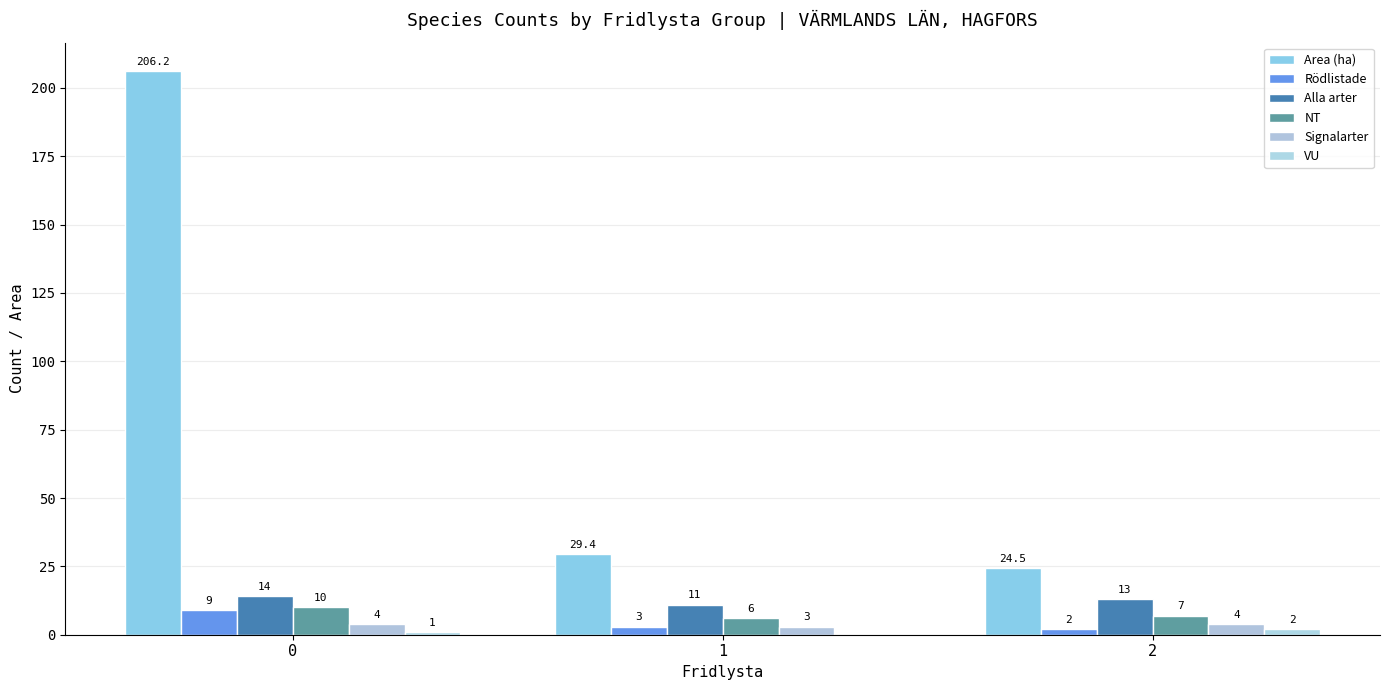

Reading right to left, list all the values displayed in this chart.

Area (ha): 24.5	29.4	206.2
Rödlistade: 2.0	3.0	9.0
Alla arter: 13.0	11.0	14.0
NT: 7.0	6.0	10.0
Signalarter: 4.0	3.0	4.0
VU: 2.0	0.0	1.0